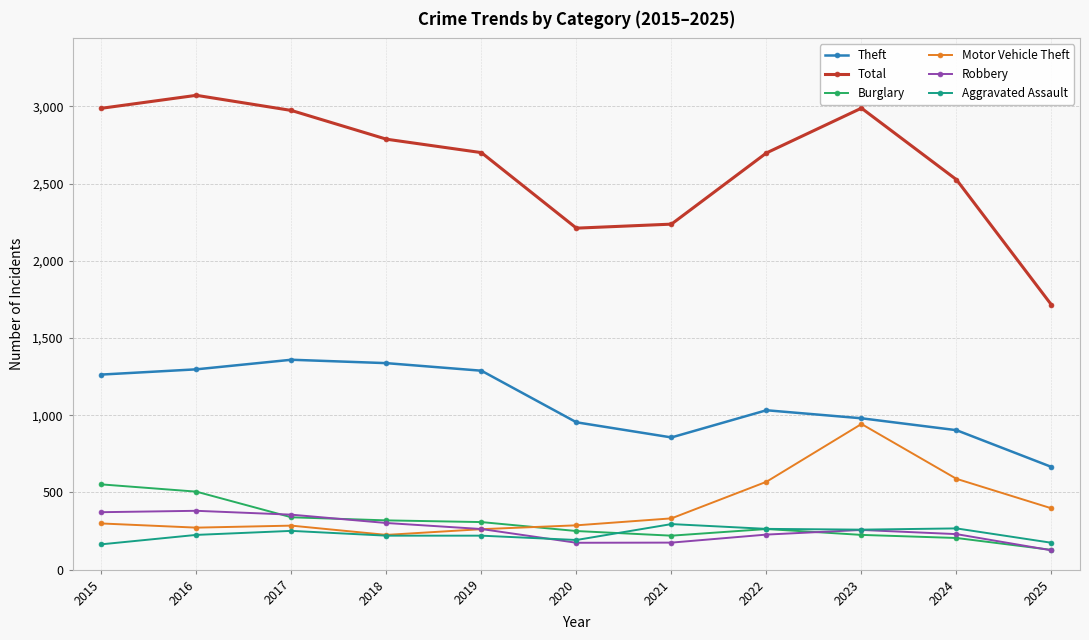

What is the difference between the second highest and minimum values in the Burglary series?

377